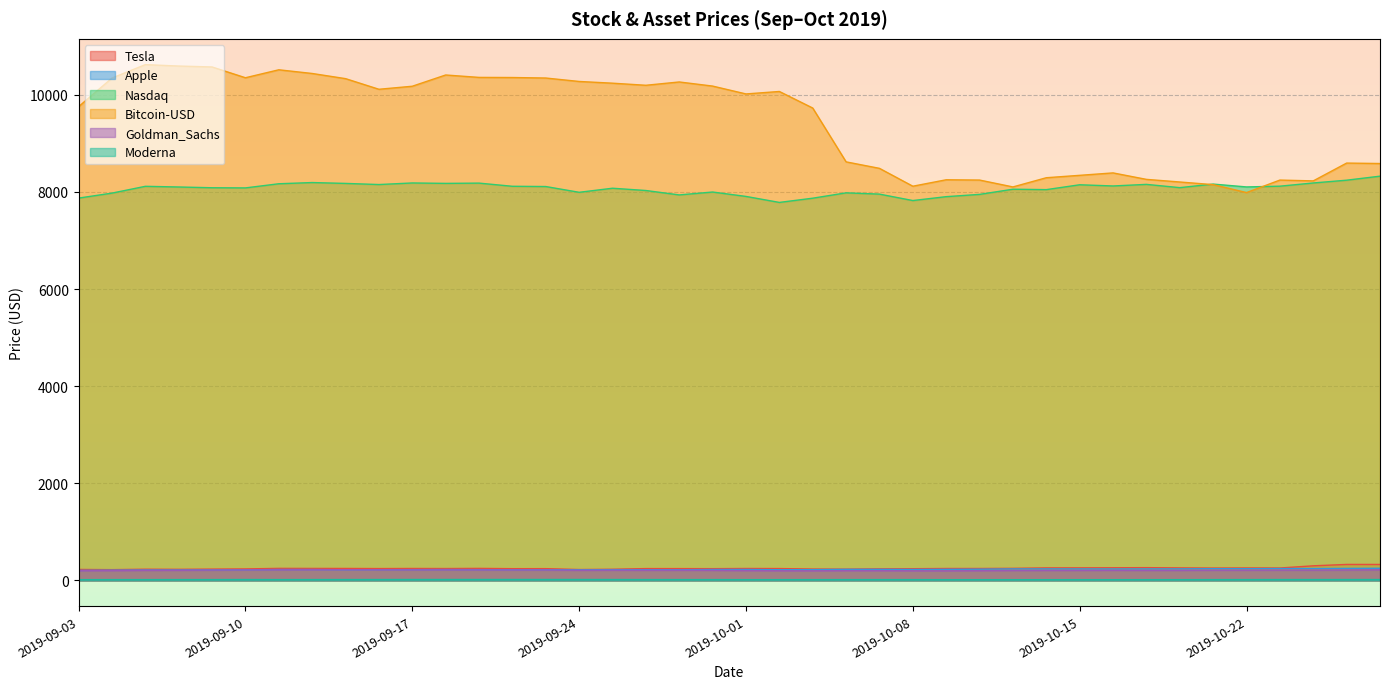

What is the average value of the Moderna series?

15.9